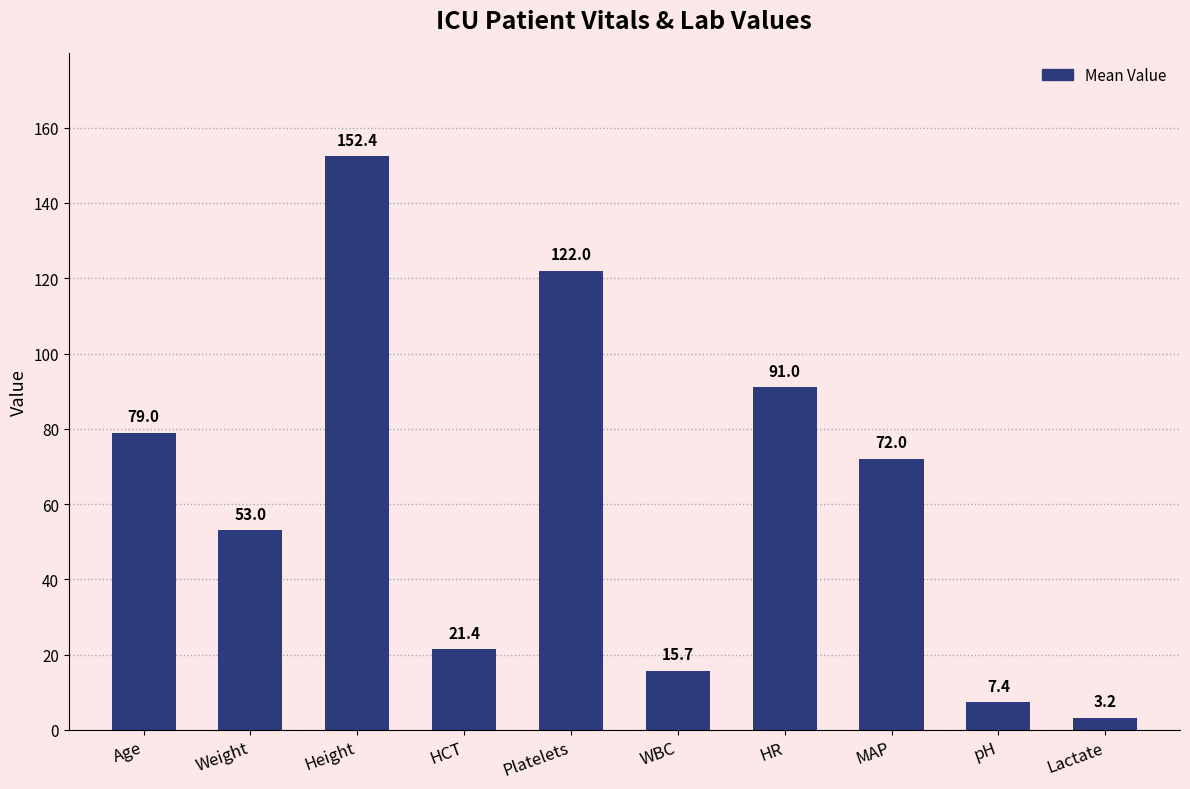

What is the difference between the second highest and minimum values?

118.8